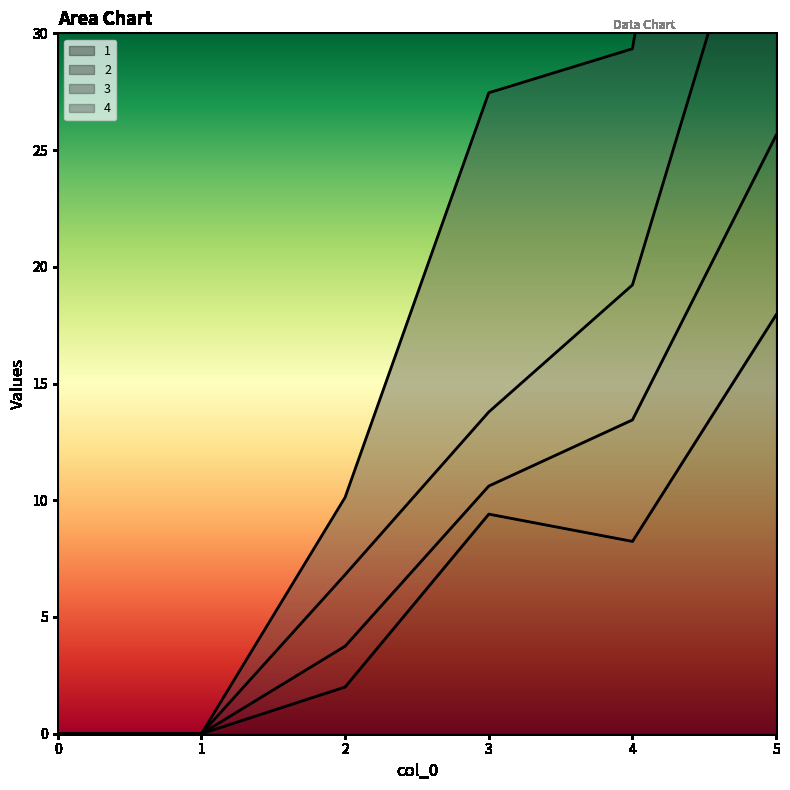

At which label does 1 reach its peak?

5